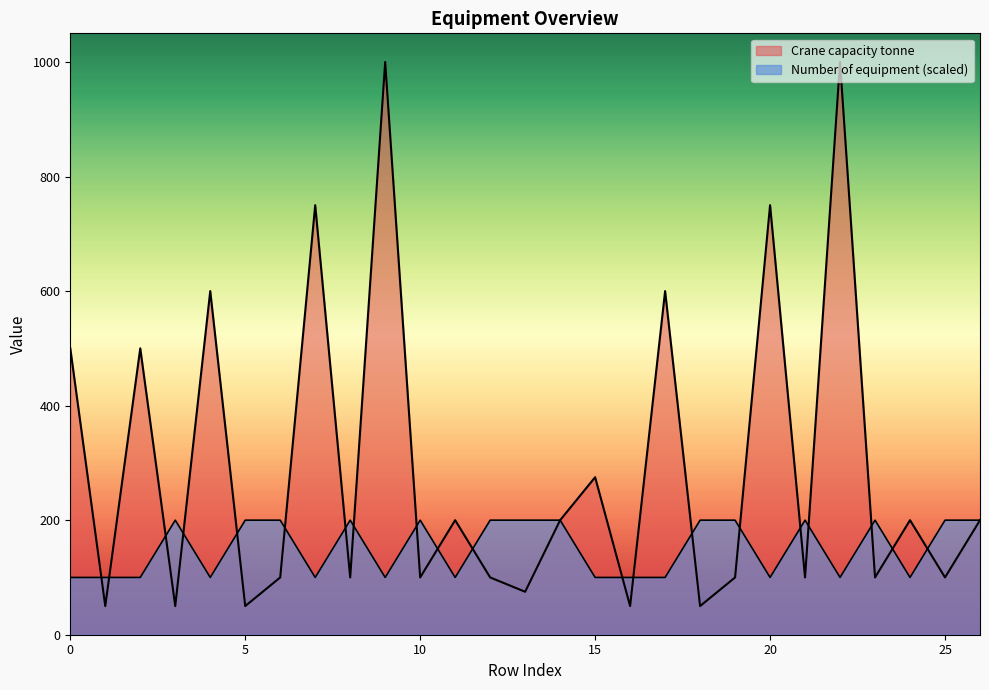

What is the minimum value for Crane capacity tonne?

50